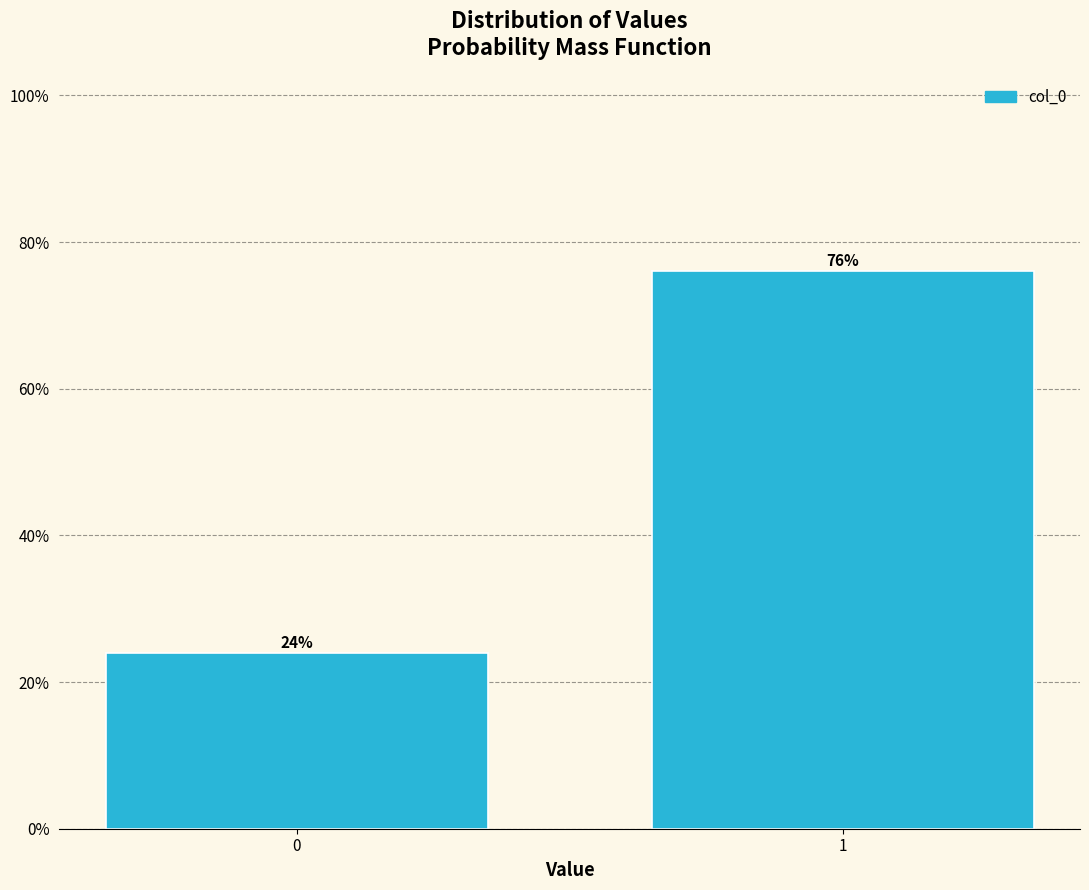

List the labels in order of value, smallest first.

0, 1